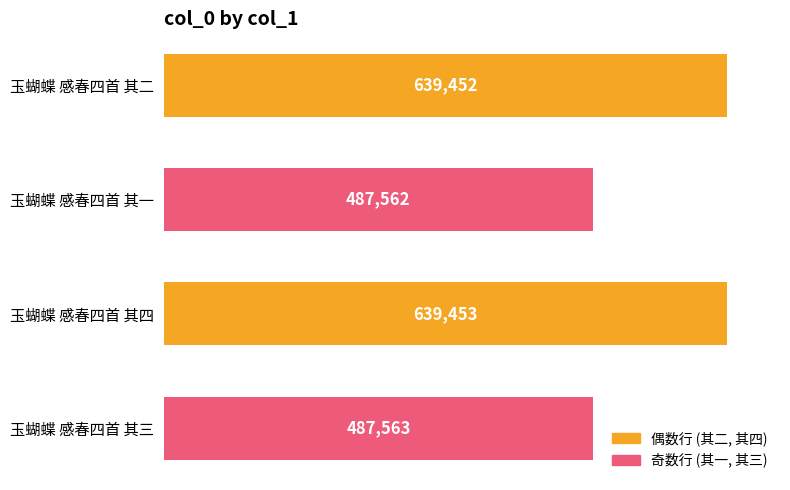

Rank the categories by value from lowest to highest.

玉蝴蝶 感春四首 其一, 玉蝴蝶 感春四首 其三, 玉蝴蝶 感春四首 其二, 玉蝴蝶 感春四首 其四